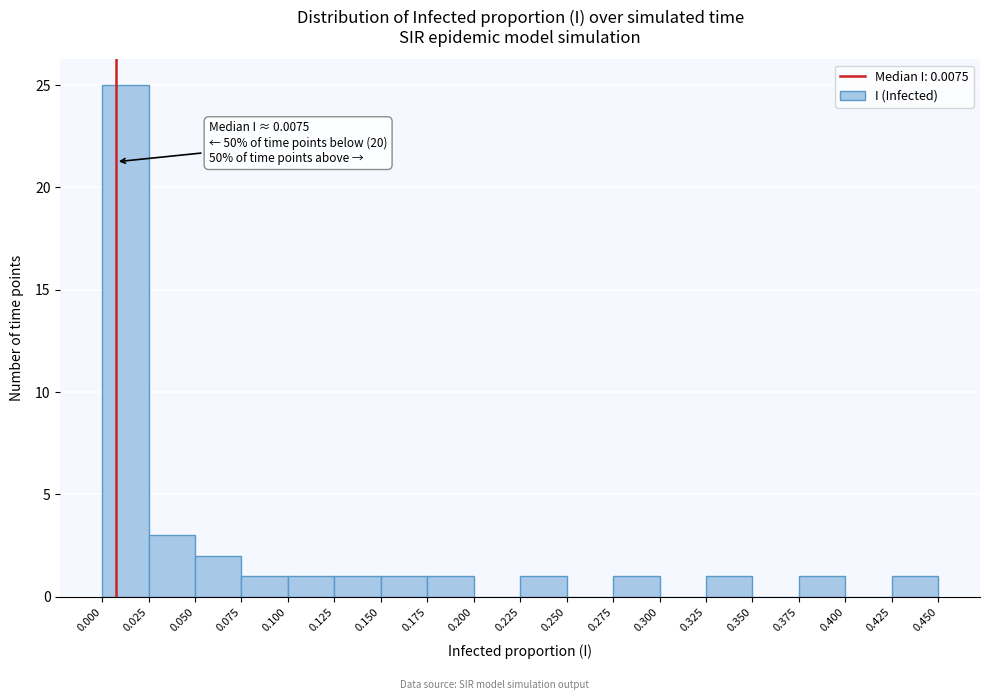

Over which range of the x-axis is the bar tallest?

0.000 to 0.025